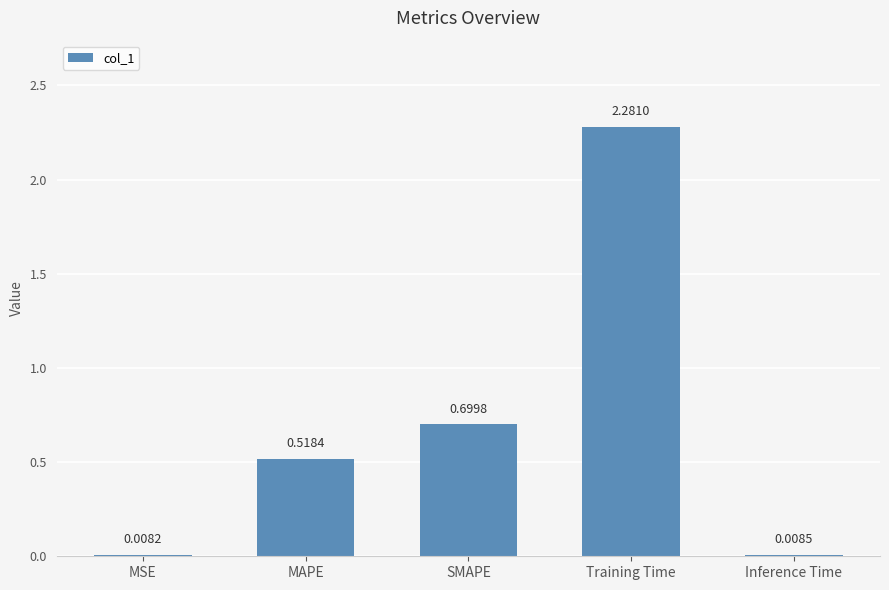

What is the sum of the values at MAPE and Training Time?

2.8